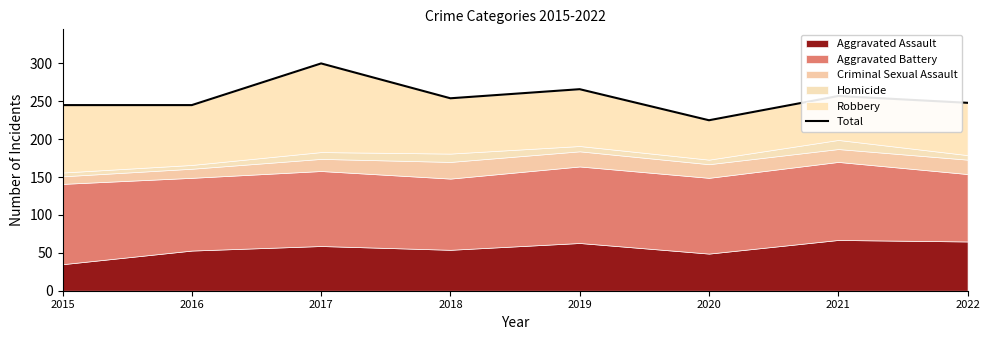

How many data points are less than 254?

4